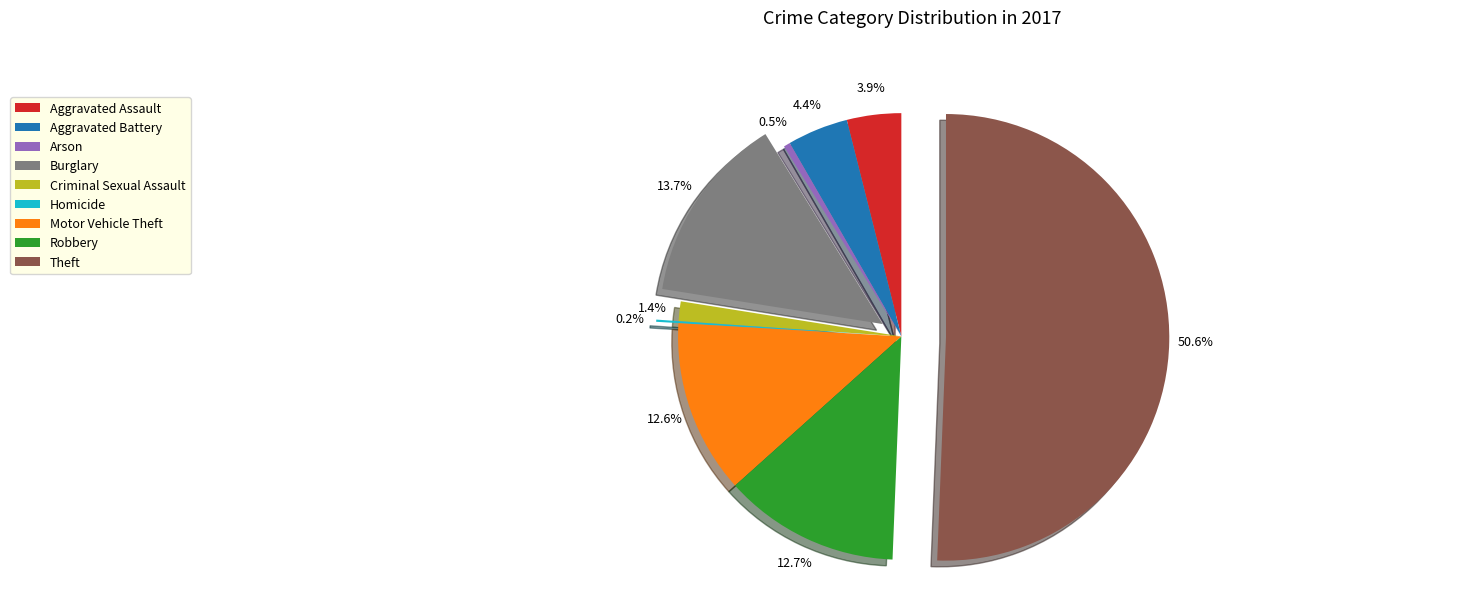

Which category accounts for the majority?

Theft